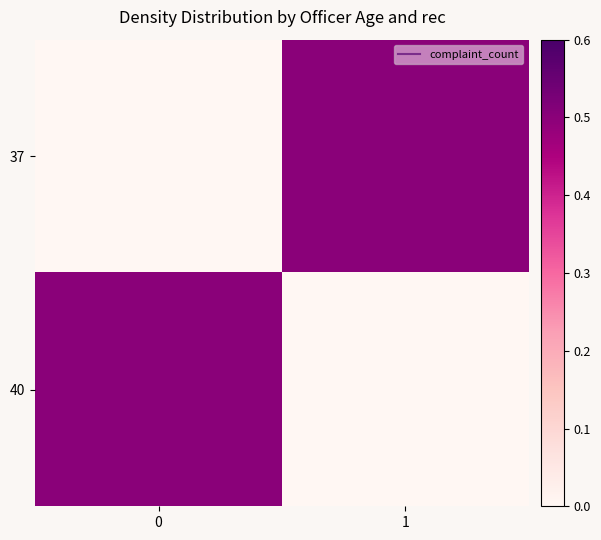

At how many categories does at least one series exceed 0?

2